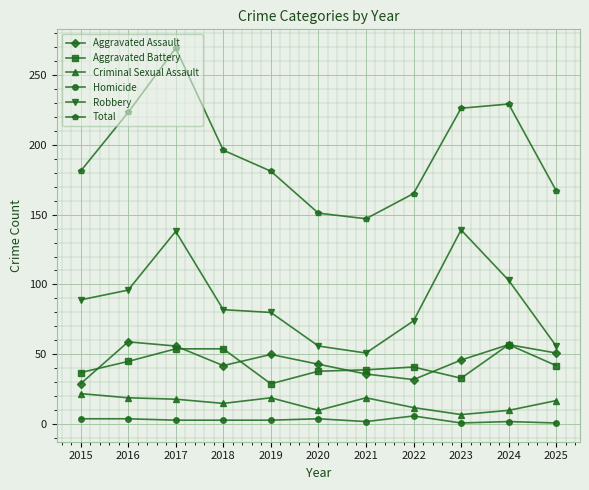

In Robbery, how many points are higher than both neighbors (excluding endpoints)?

2